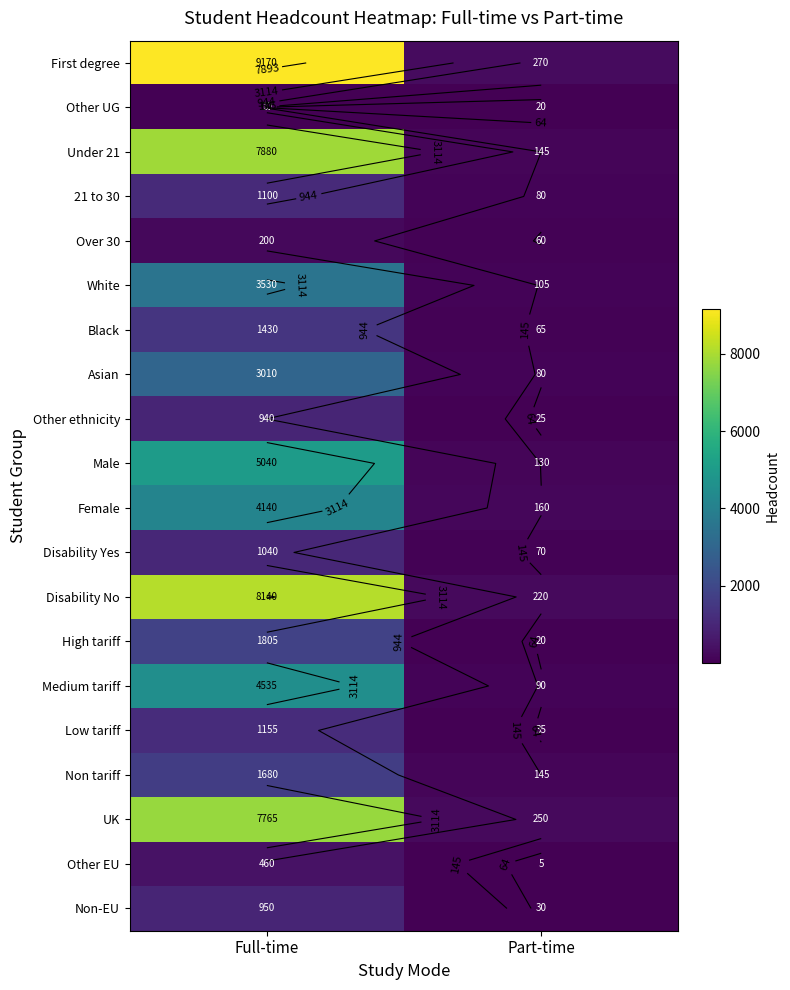

Rank the series at Part-time from highest to lowest value.

First degree, UK, Disability No, Female, Under 21, Non tariff, Male, White, Medium tariff, 21 to 30, Asian, Disability Yes, Black, Over 30, Low tariff, Non-EU, Other ethnicity, Other UG, High tariff, Other EU